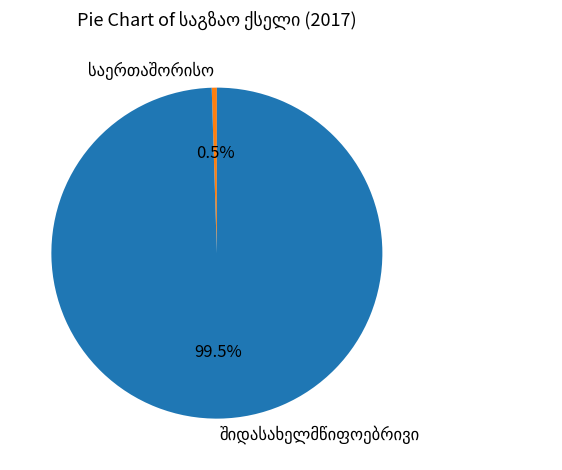

Is there any slice that represents more than half of the pie?

Yes